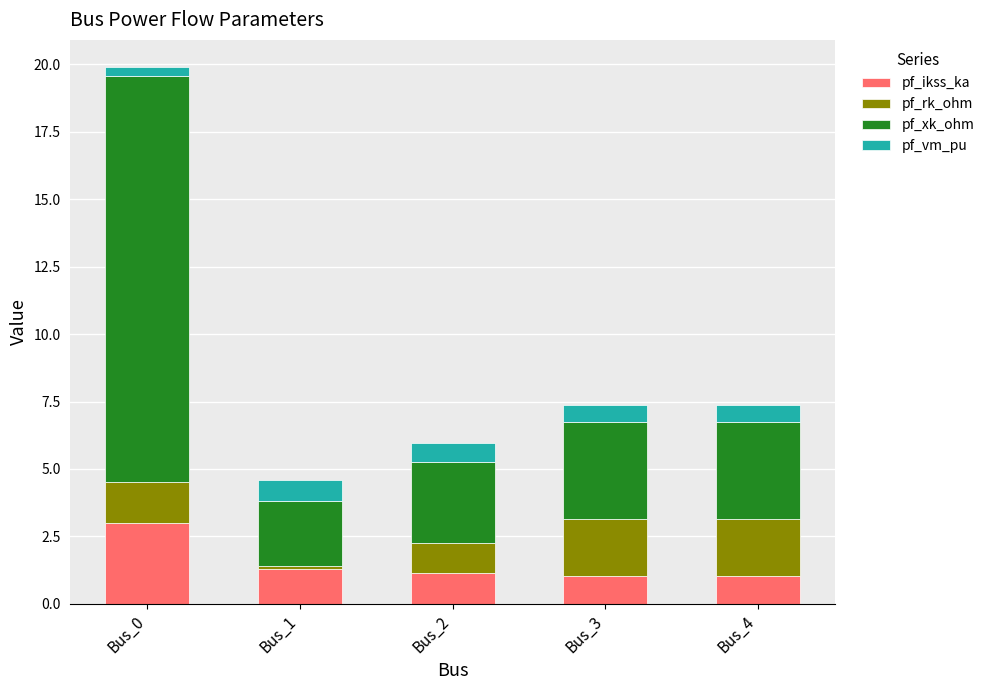

The pf_ikss_ka series shows 1.3 at Bus_1. True or false?

True